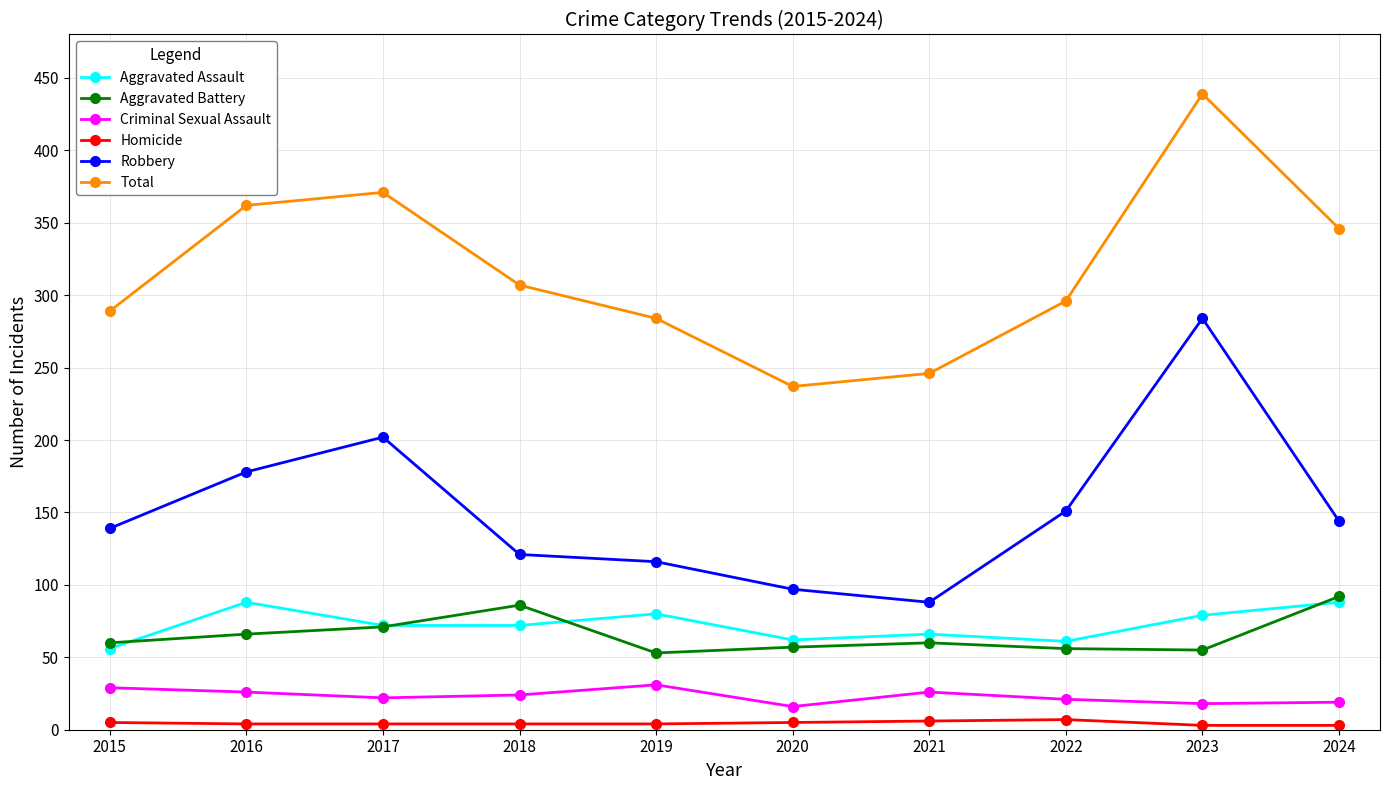

What is the sum of all Aggravated Battery values?

656